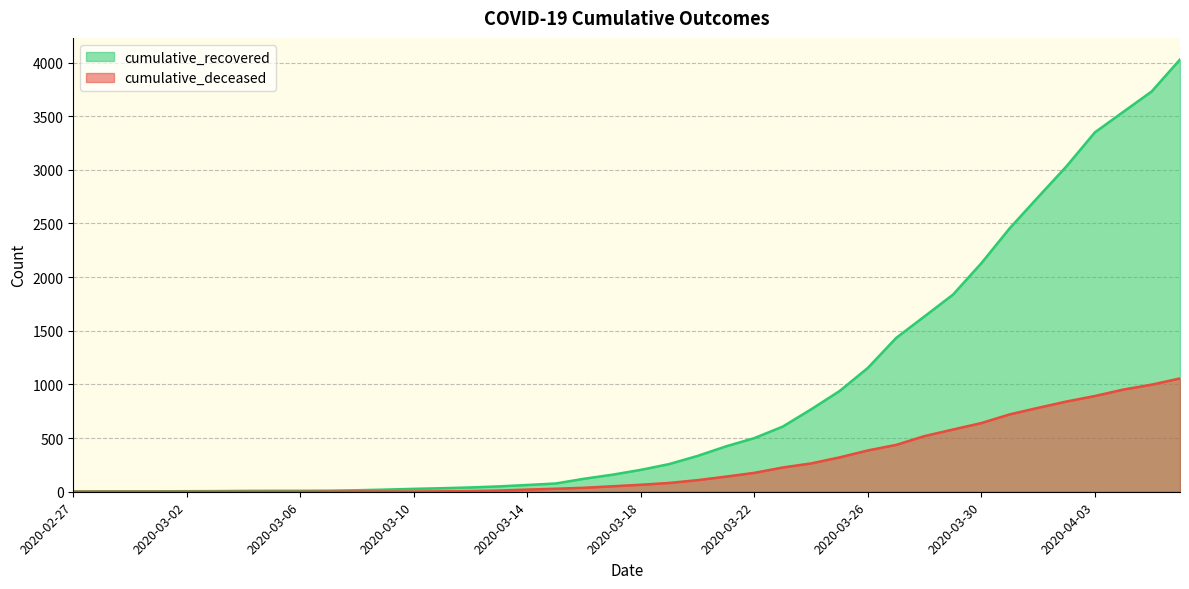

Is it true that cumulative_recovered equals 5 at 2020-03-02?

True